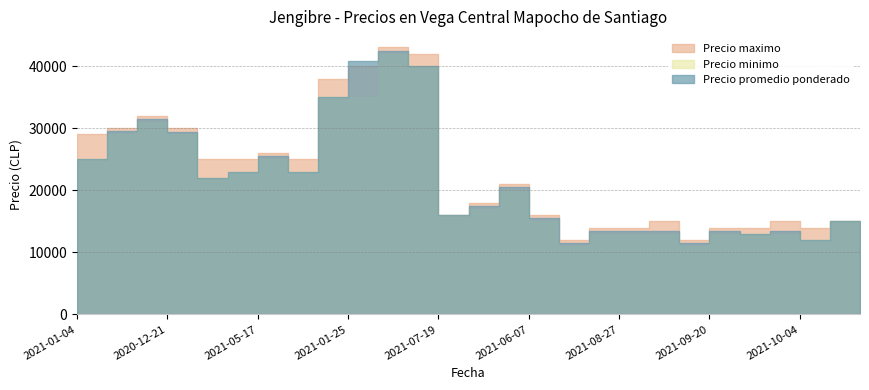

How many data points does each series have?

27